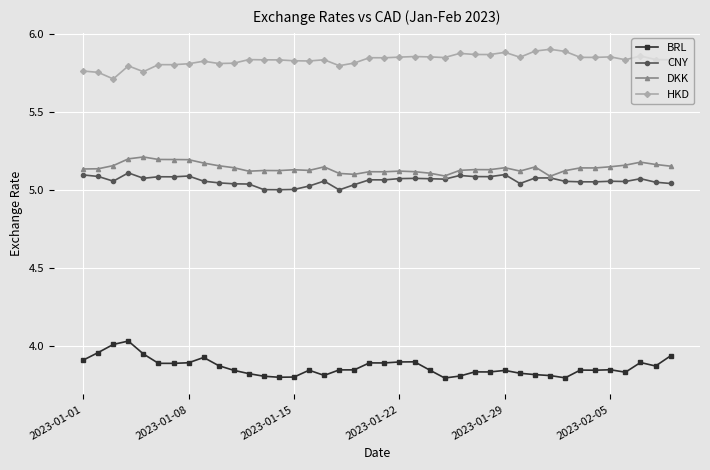

True or false: HKD and BRL intersect in this chart.

False